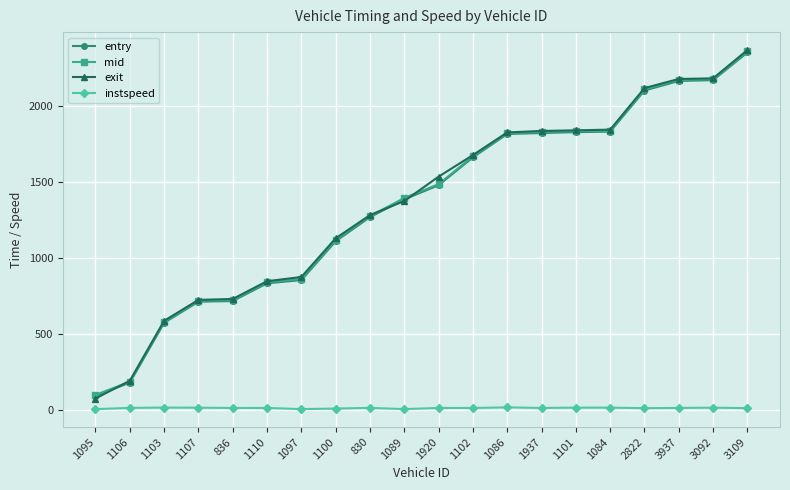

True or false: instspeed has more than 1 interior local peaks.

True